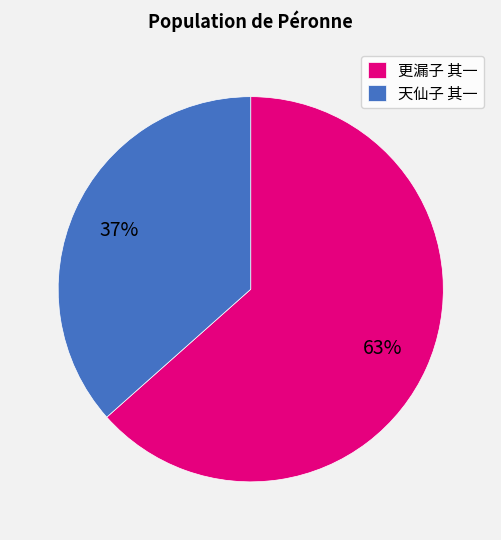

Is 天仙子 其一 the majority of the pie?

No